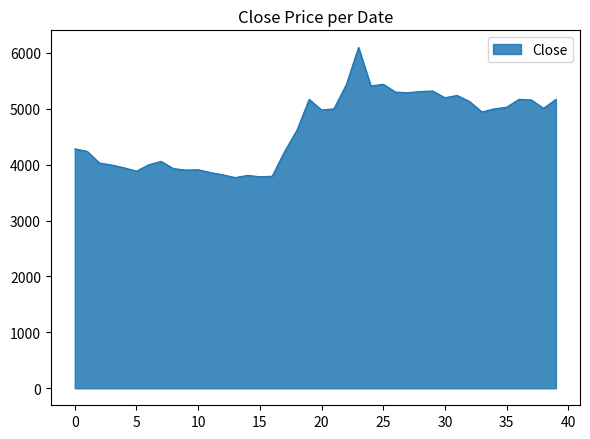

What is the difference between the maximum and minimum values?

2330